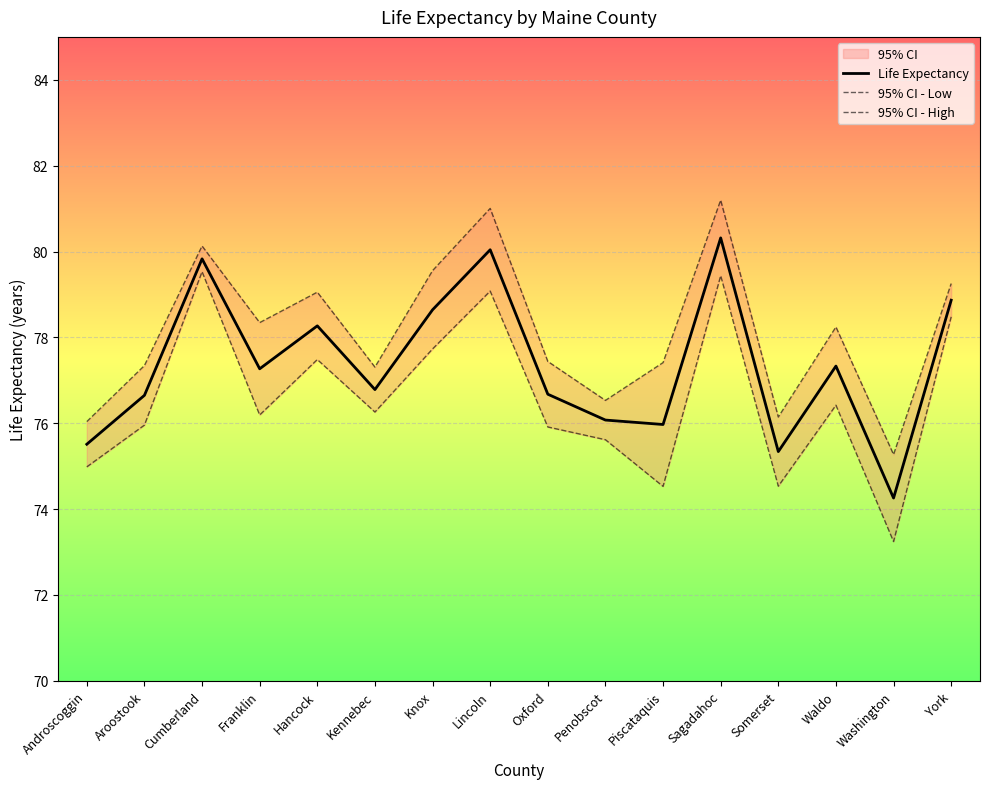

Which series changed the most between Piscataquis and Sagadahoc?

95% CI - Low